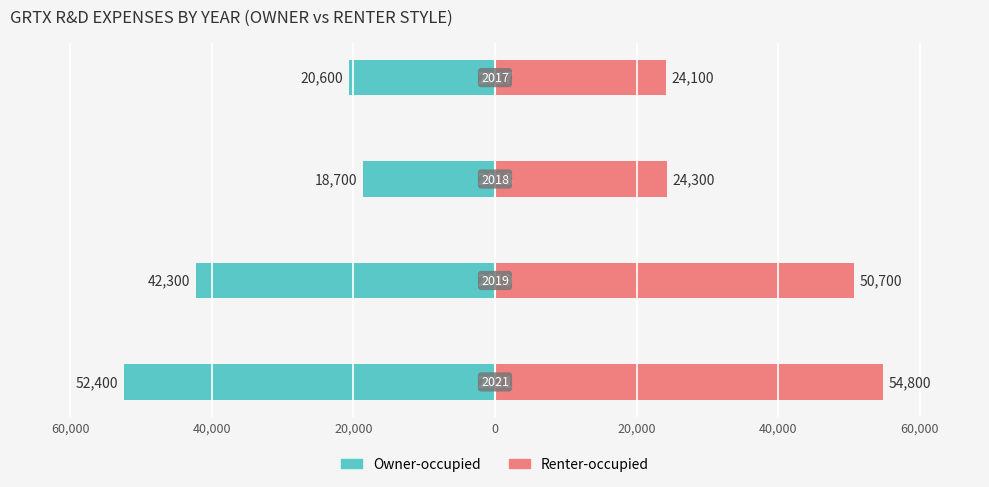

What is the value of the Renter-occupied bar at the 1st from the left?

54800